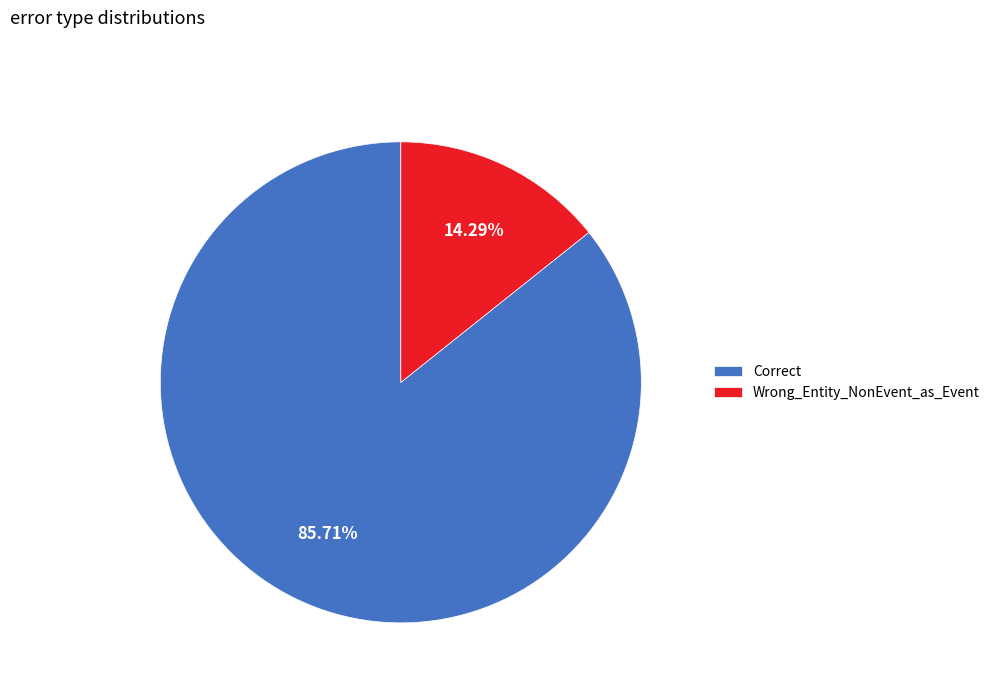

What is the largest slice in the pie chart?

Correct